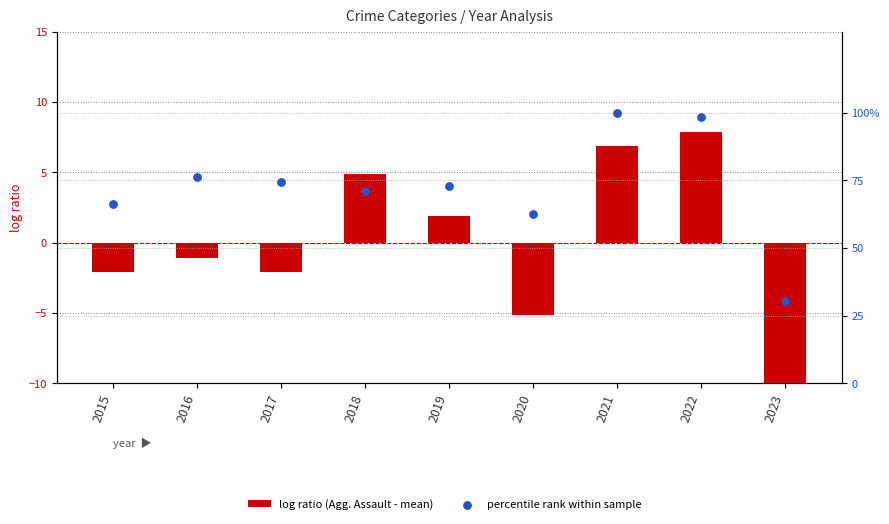

Which series contains the highest Y value?

percentile rank within sample